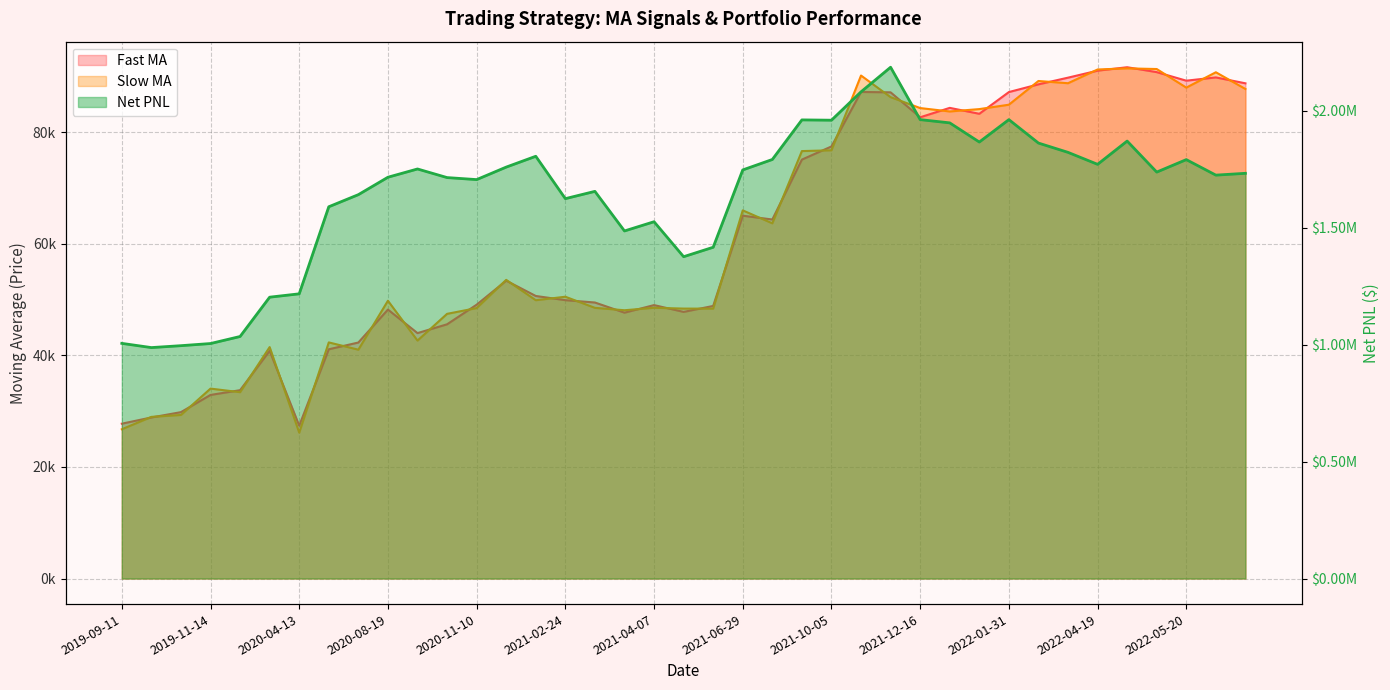

Reading right to left, transcribe all the data shown in this chart.

Fast_MA: 88791.0	89849.6	89263.5	90795.1	91674.9	91059.0	89804.3	88606.9	87221.7	83326.4	84389.7	82700.5	87175.3	87238.8	77469.9	75111.9	64374.7	65055.9	48875.4	47805.4	49025.5	47667.9	49490.7	49910.3	50661.7	53406.6	49098.3	45582.5	44004.4	48221.6	42316.0	41103.3	27404.5	40830.2	33770.7	32916.5	29833.7	28878.2	27763.7
Slow_MA: 87777.0	90773.5	88022.4	91352.8	91472.2	91269.9	88809.2	89208.0	84956.1	84169.1	83744.1	84355.2	86308.8	90188.9	76783.6	76641.8	63686.8	66011.2	48390.0	48400.7	48542.7	48104.1	48533.6	50526.8	49901.5	53550.3	48492.0	47457.8	42667.1	49806.5	41032.0	42335.8	26157.3	41497.9	33409.2	34054.5	29329.3	28983.7	26763.3
Net PNL: 1731880.3	1724121.6	1790412.8	1737146.4	1869697.8	1770256.5	1821436.1	1861181.7	1961354.9	1865568.4	1947503.4	1961365.0	2185258.7	2080158.0	1958867.2	1960182.6	1790960.0	1746321.8	1415849.5	1375483.0	1524947.5	1485501.5	1654727.9	1623605.2	1804712.9	1758427.4	1704994.7	1713656.1	1750428.5	1715109.8	1640652.9	1588919.3	1216804.4	1202482.2	1034435.4	1004355.8	995200.7	987049.1	1005078.2